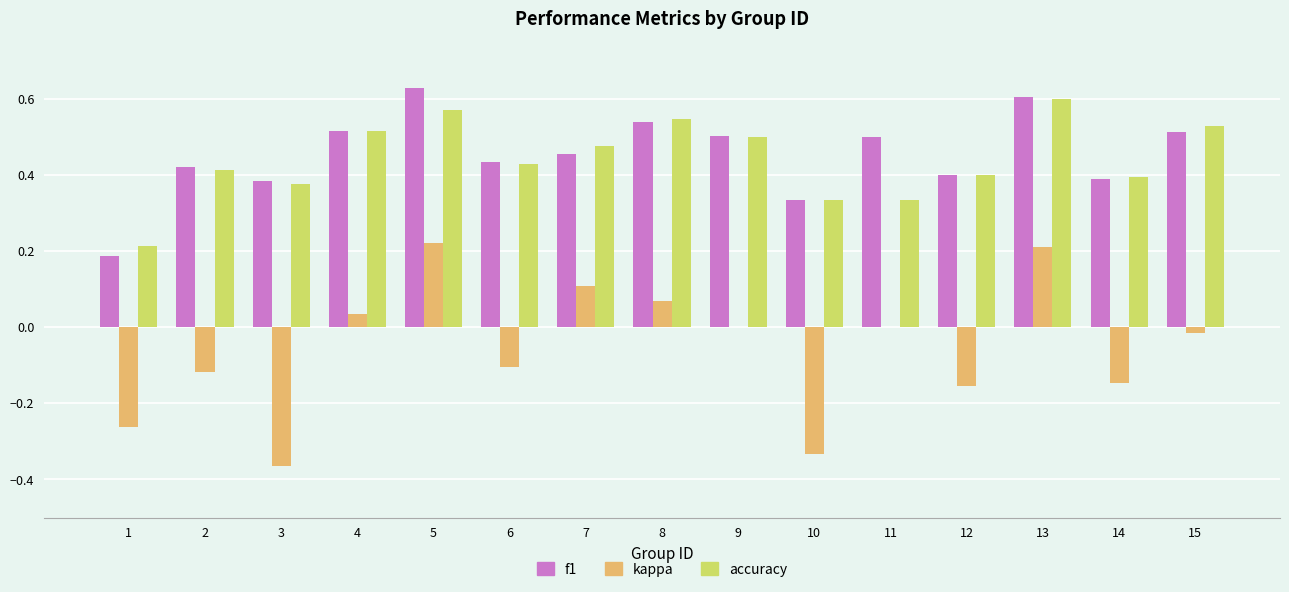

True or false: accuracy has a value of 0.4 at 14.

True